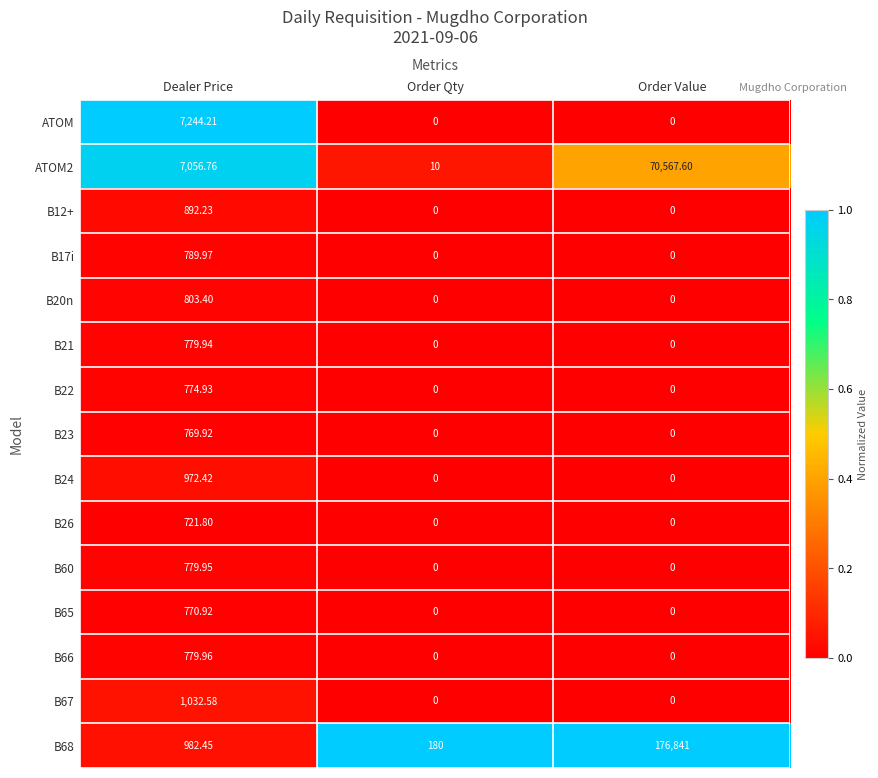

Which series has the widest spread of values?

B68